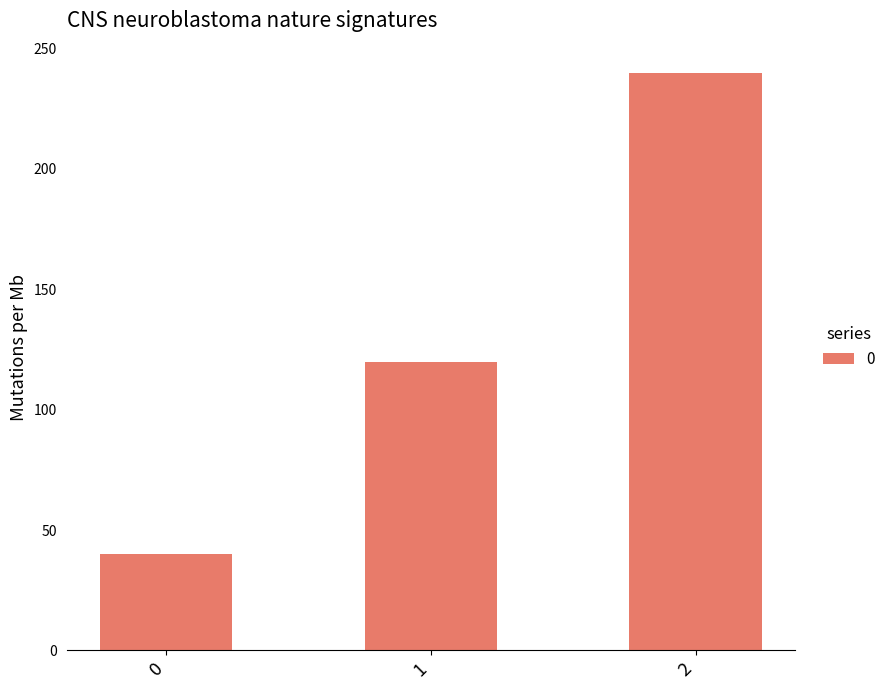

What is the average value?

133